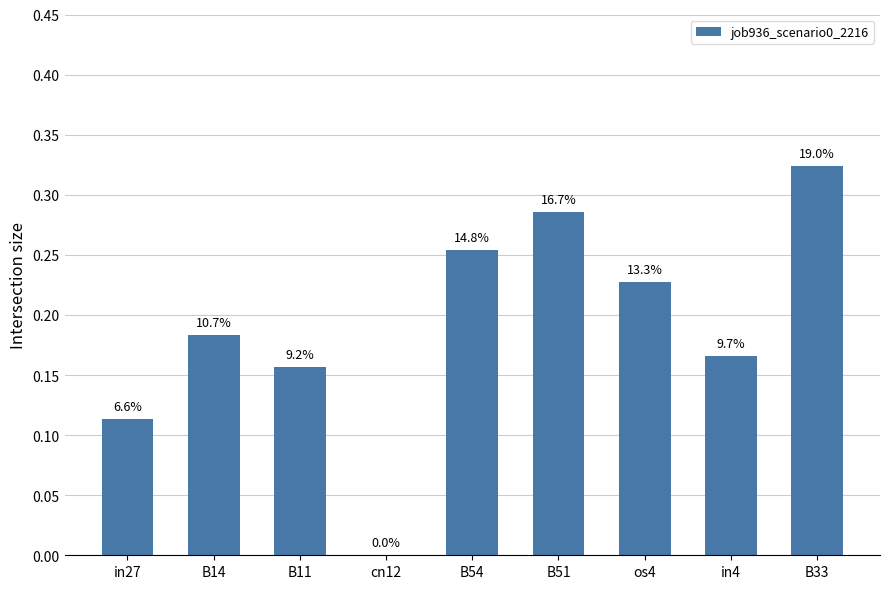

Is it true that the value at B54 is 0.2?

False